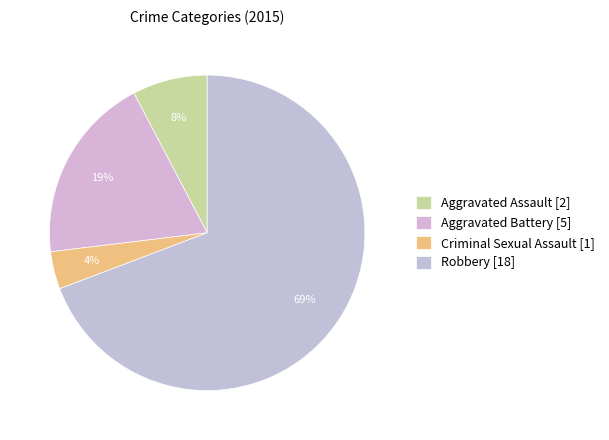

To the nearest percent, what is the difference between the largest and smallest slice percentages?

65%